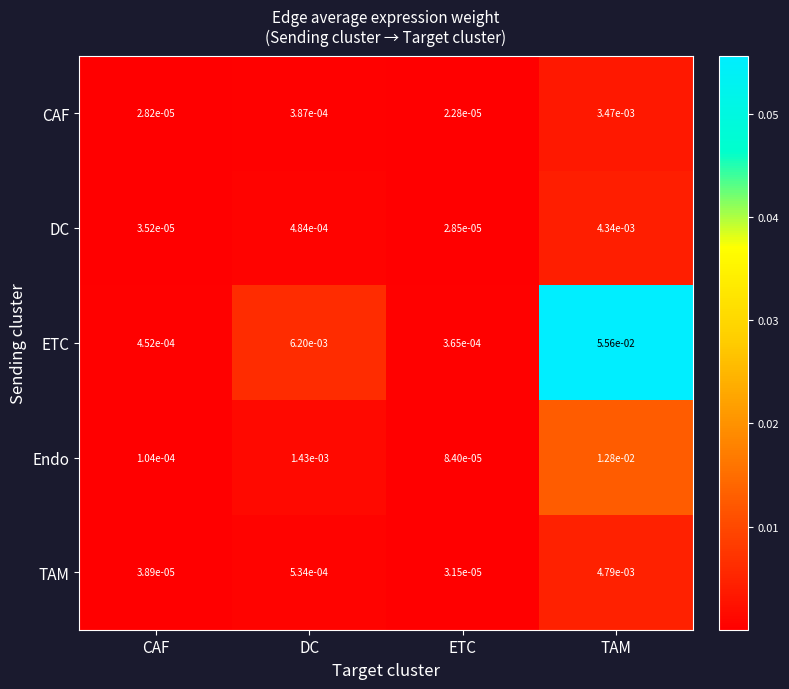

Which series has the largest total across all categories?

ETC